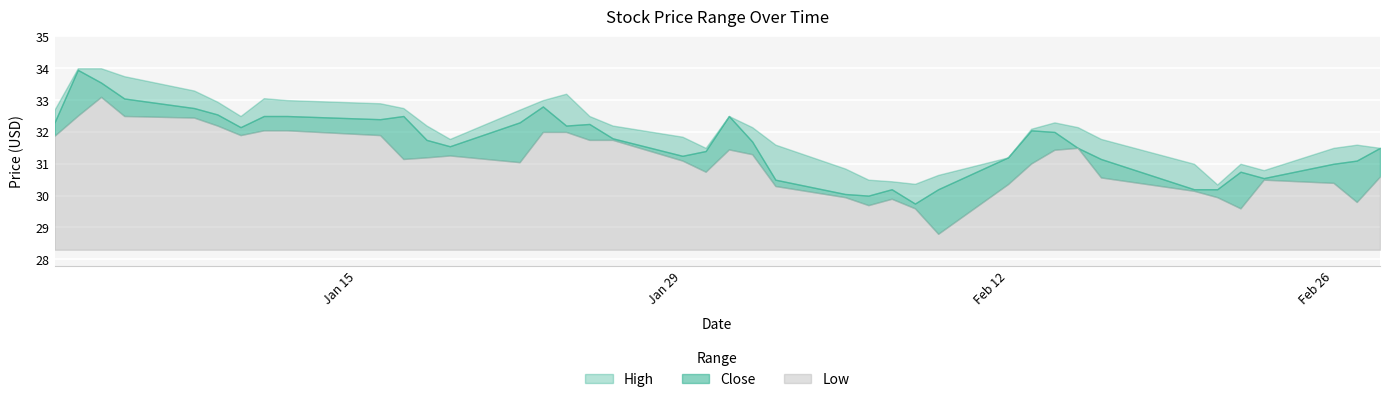

What are all the series names shown in the legend?

High, Close, Low